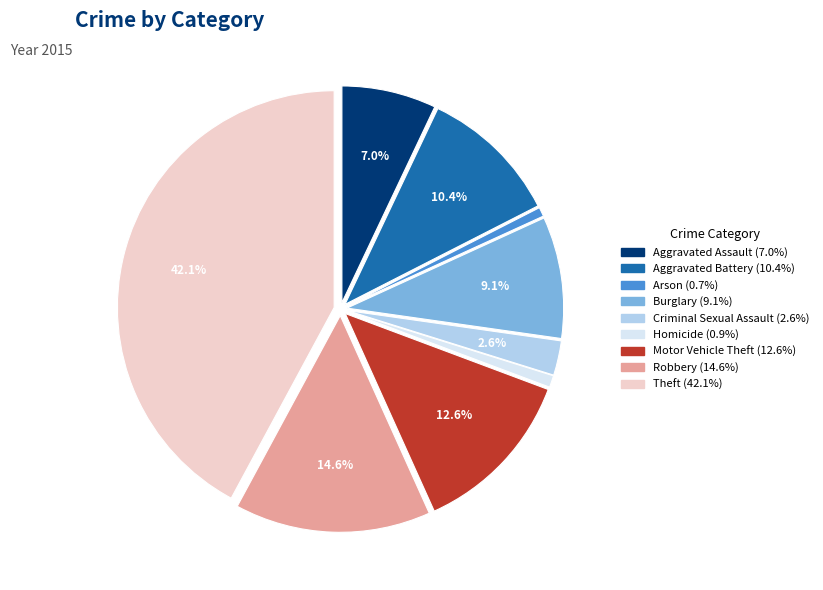

What percentage is NOT represented by Theft?

57.9%